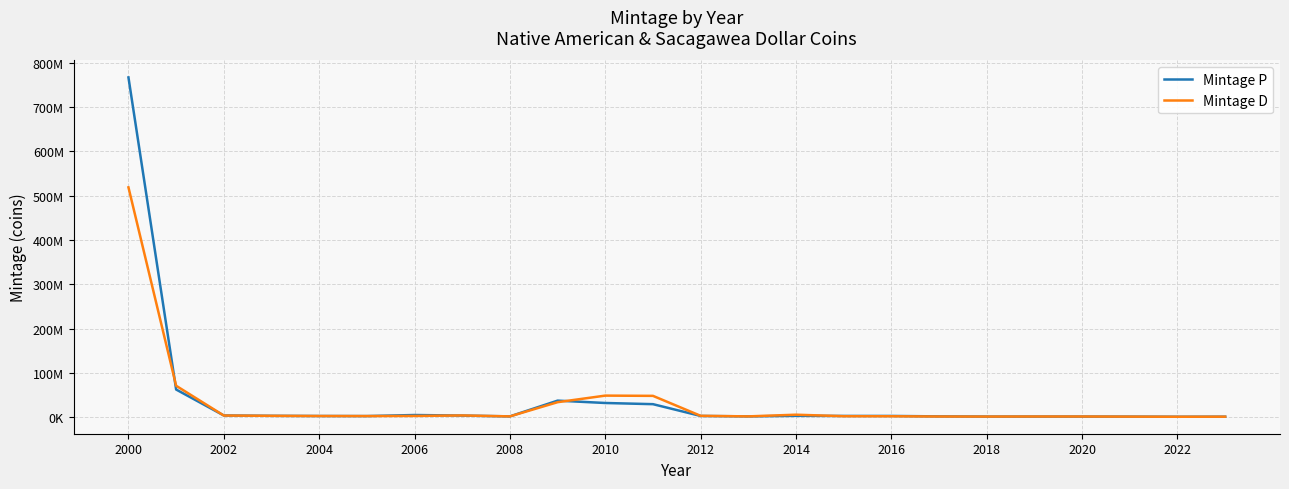

Reading left to right, extract all data points from this chart.

Mintage P: 767.1	62.5	3.9	3.1	2.7	2.5	4.9	3.6	1.8	37.4	32.1	29.4	2.8	1.8	3.1	2.8	2.8	1.8	1.4	1.4	1.4	1.3	1.0	1.1
Mintage D: 518.9	70.9	3.7	3.1	2.7	2.5	2.8	3.9	1.8	33.9	48.7	48.2	3.1	1.8	5.6	2.2	2.1	1.5	1.4	1.5	1.5	1.3	1.0	1.1